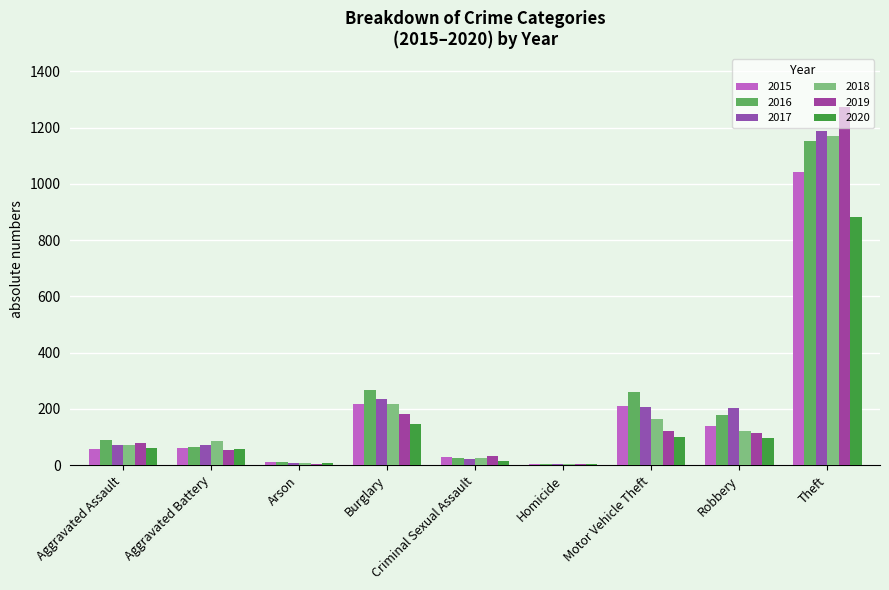

Which series has the largest total across all categories?

2016